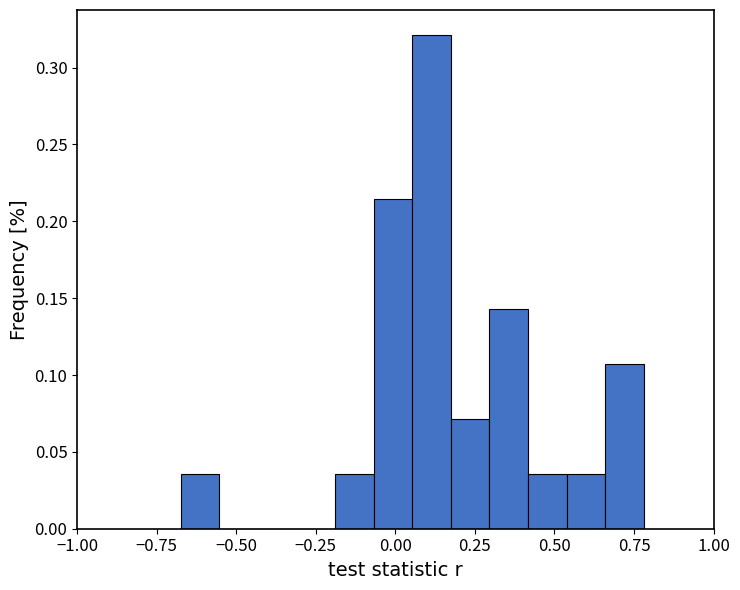

Around what value on the x-axis is the tallest bar? Give the approximate position of its centre, as read against the axis.

0.10